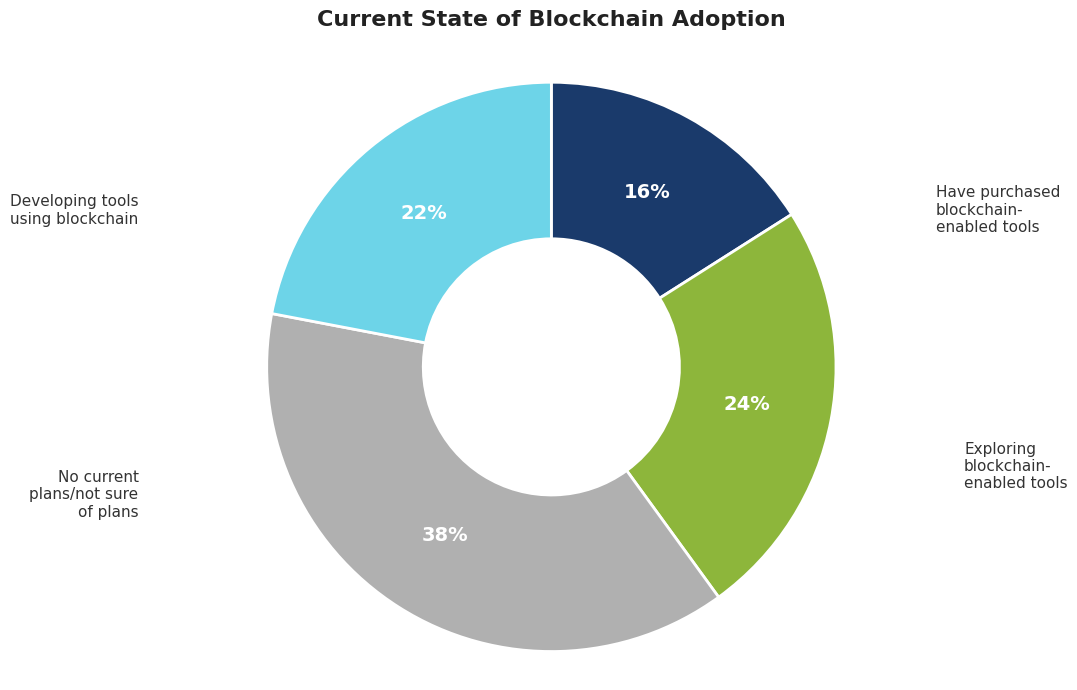

To the nearest percent, what is the average slice percentage?

25%